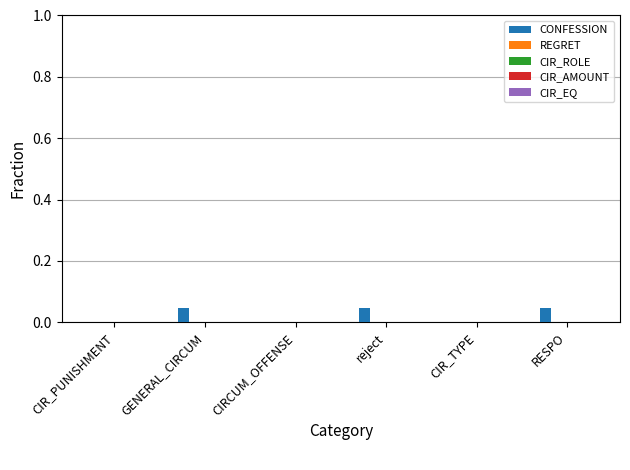

The value at CIRCUM_OFFENSE is 0.0. True or false?

True